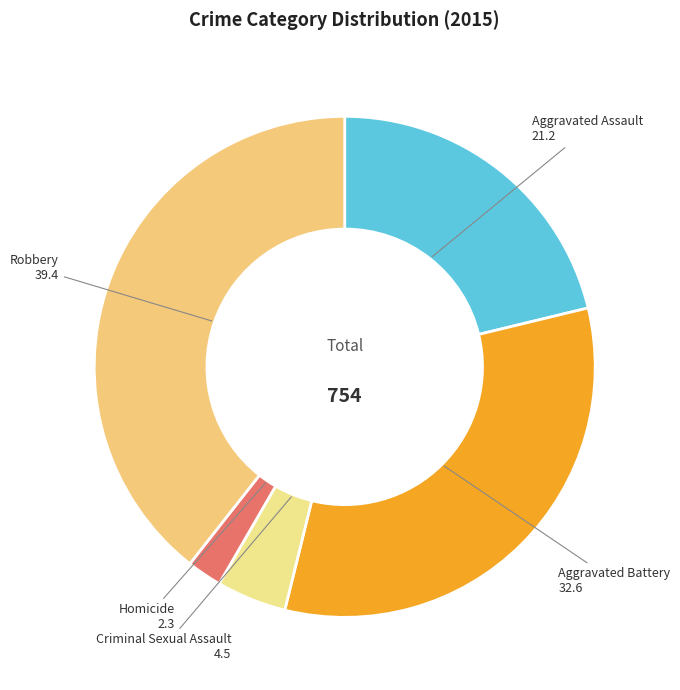

The Aggravated Assault slice represents 36% of the pie. True or false?

False